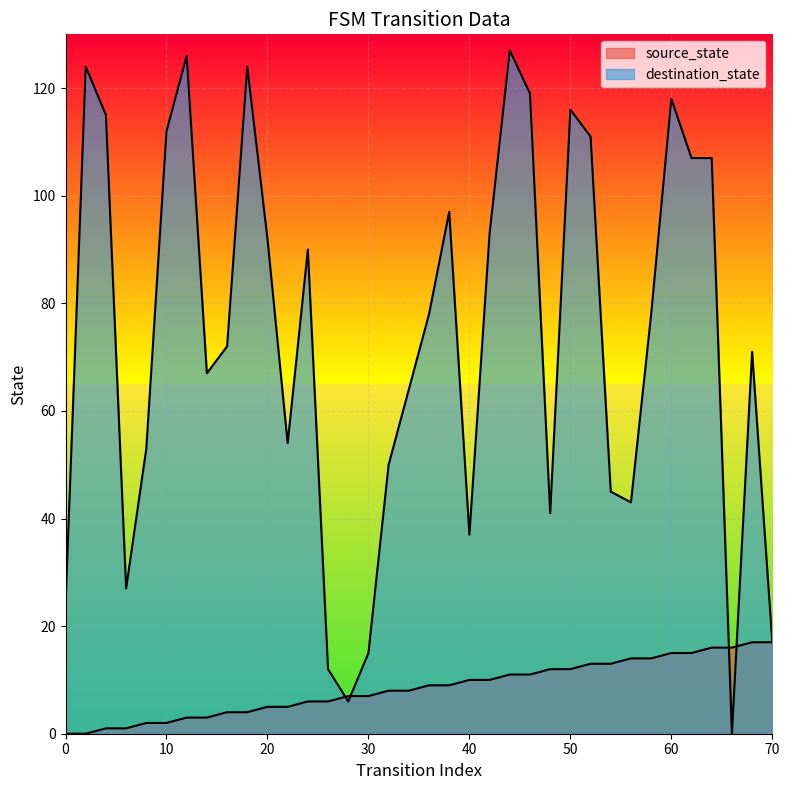

Where is source_state nearest to the value 8?

32